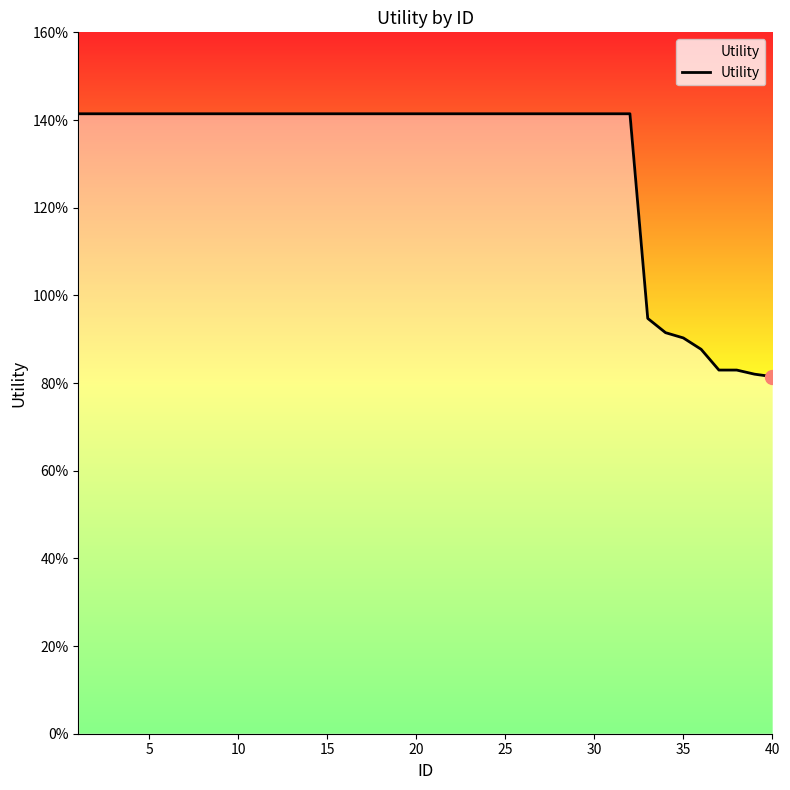

Is this an area chart (filled region under the line)?

Yes